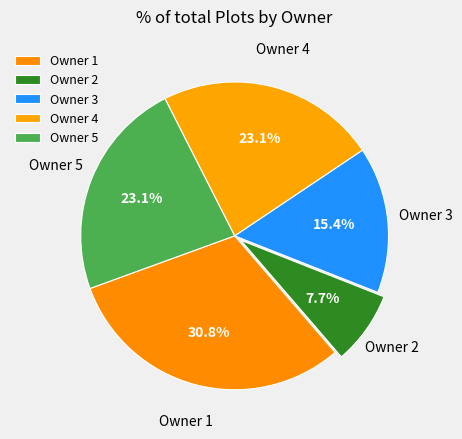

To the nearest percent, what is the average slice percentage?

20%